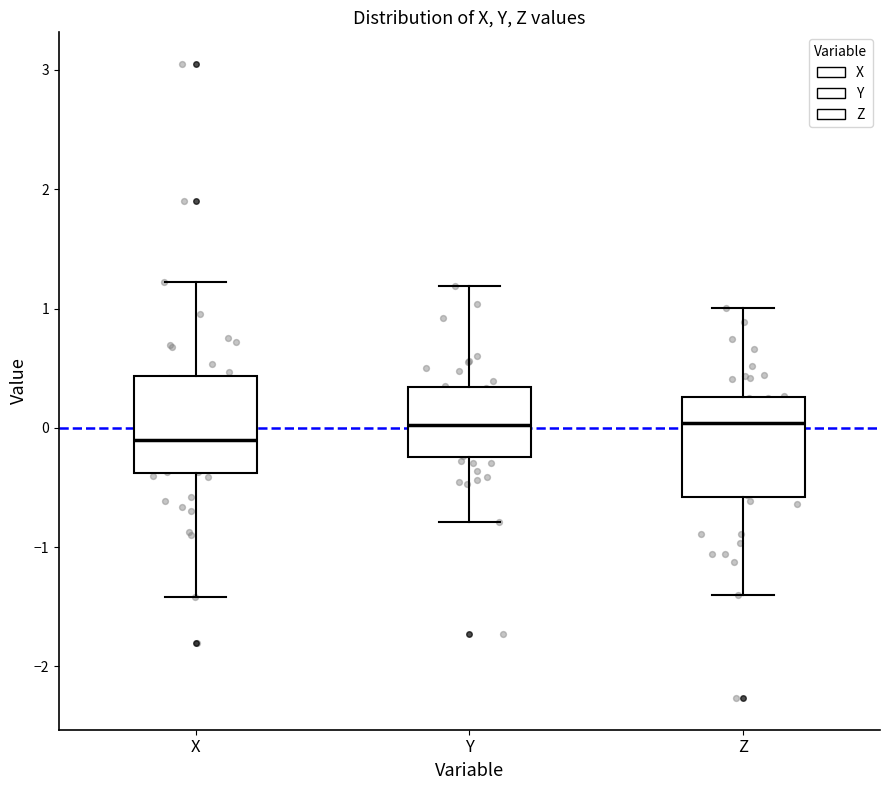

Reading left to right, read every box against the y-axis: the position of its median line, the range the box covers, and the ends of its whiskers. The values are not printed on the chart, so give them approximately, as read against the axis.

X: median -0.1, box -0.4 to 0.4, whiskers -1.4 to 1.2
Y: median 0.0, box -0.2 to 0.3, whiskers -0.8 to 1.2
Z: median 0.0, box -0.6 to 0.3, whiskers -1.4 to 1.0